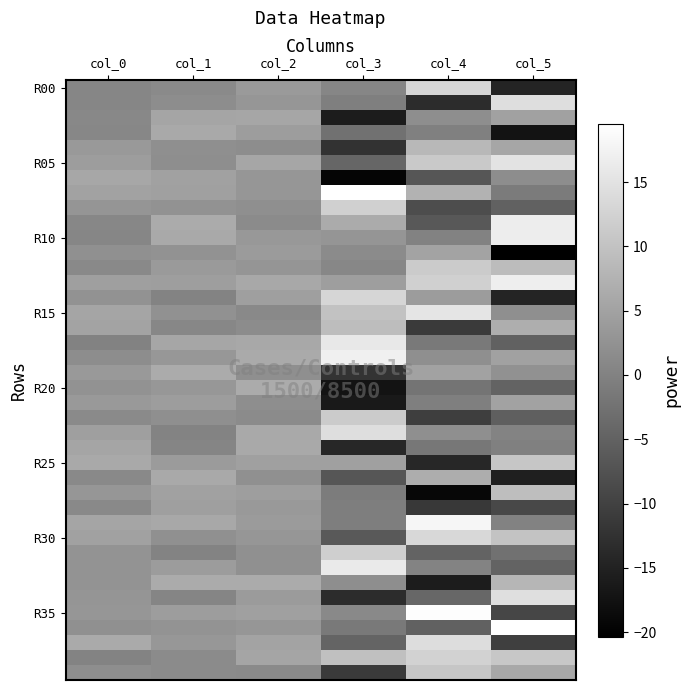

What is the difference between the highest and lowest values at col_4?

38.4